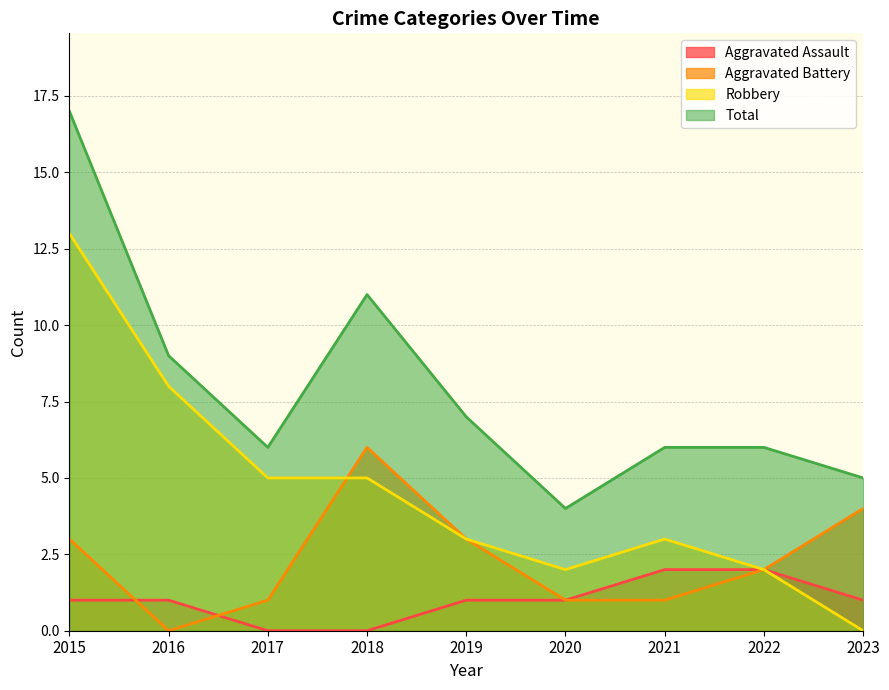

At which label is Aggravated Battery closest to 3?

2015